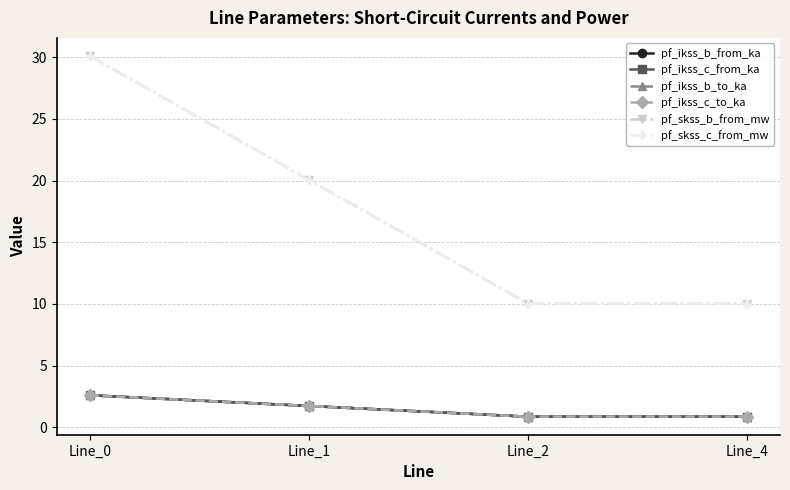

How many intersections are there between pf_ikss_b_to_ka and pf_ikss_c_to_ka?

1